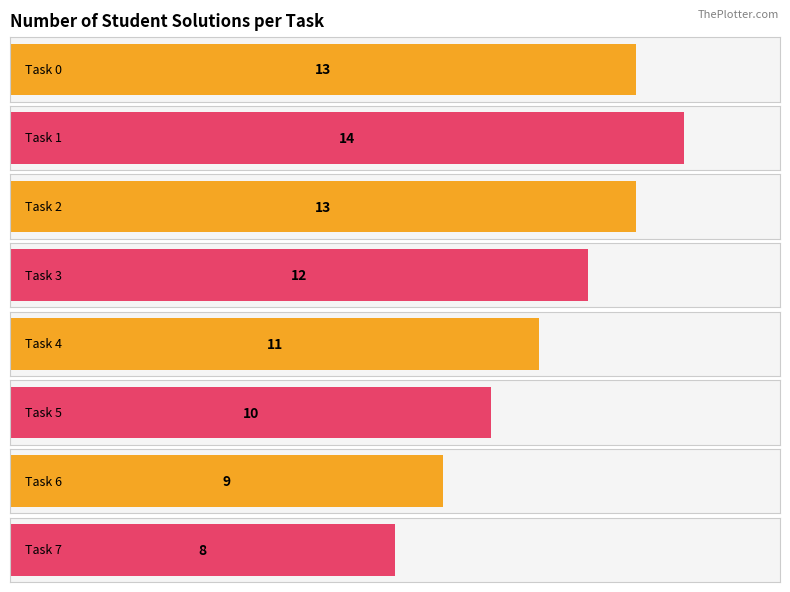

How many values are below 12?

4